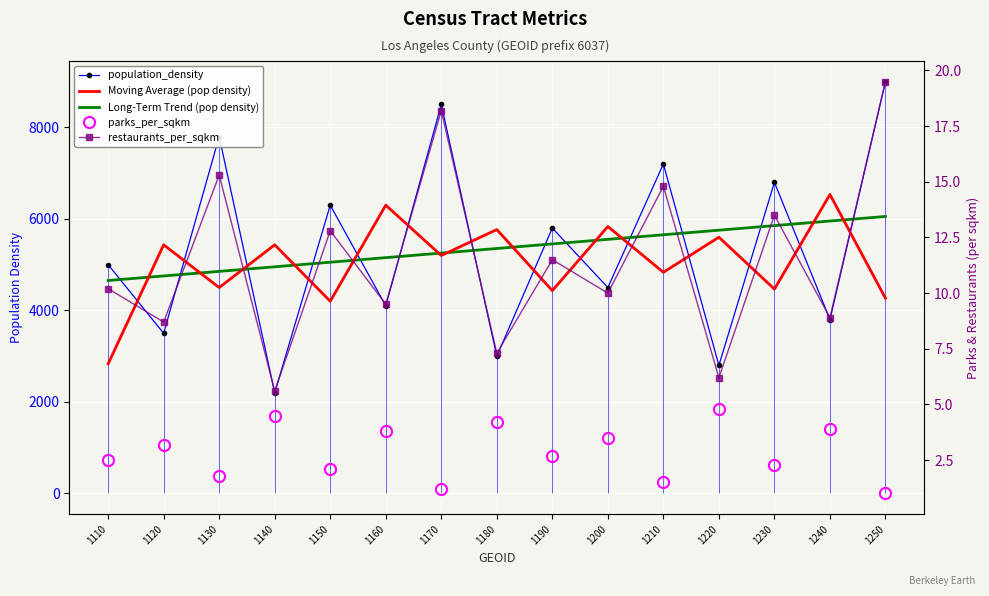

True or false: Long-Term Trend (pop density) and Moving Average (pop density) intersect in this chart.

True